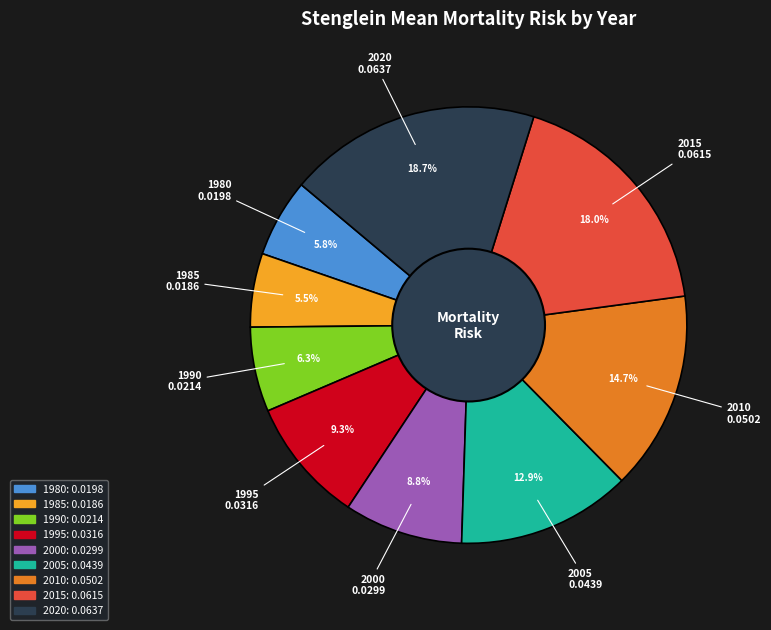

What percentage is the 1995 slice, to the nearest percent?

9%